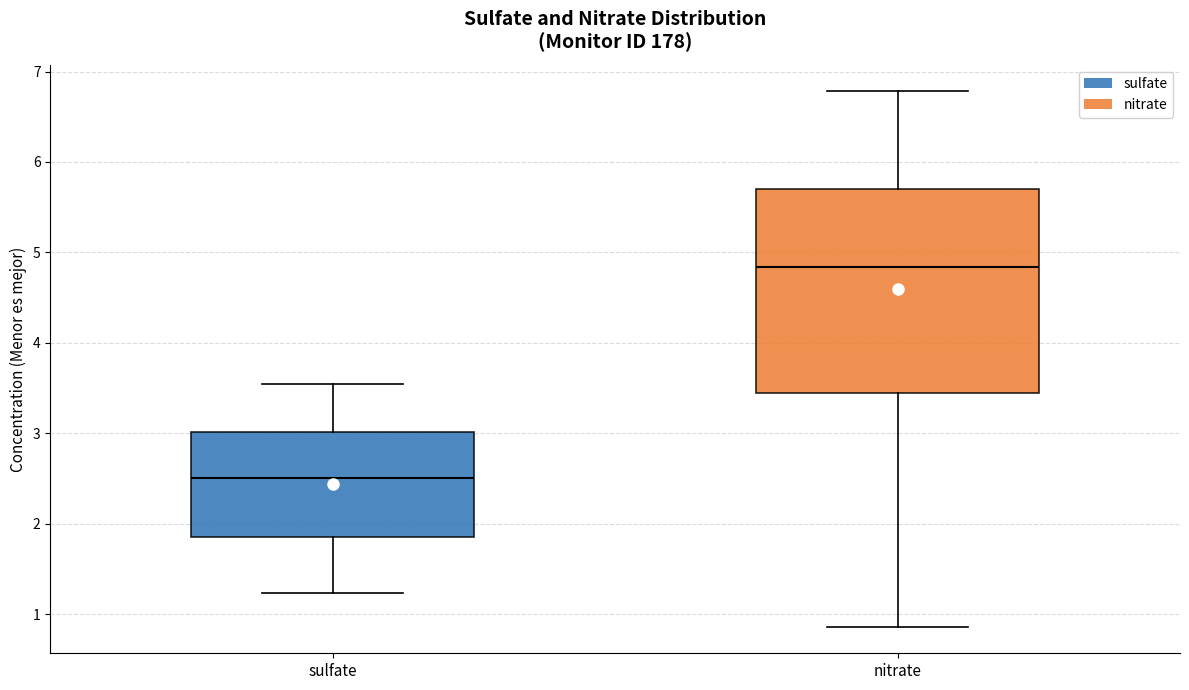

Where is the lower edge of the box for nitrate on the y-axis? The values are not printed on the chart, so give them approximately, as read against the axis.

3.5